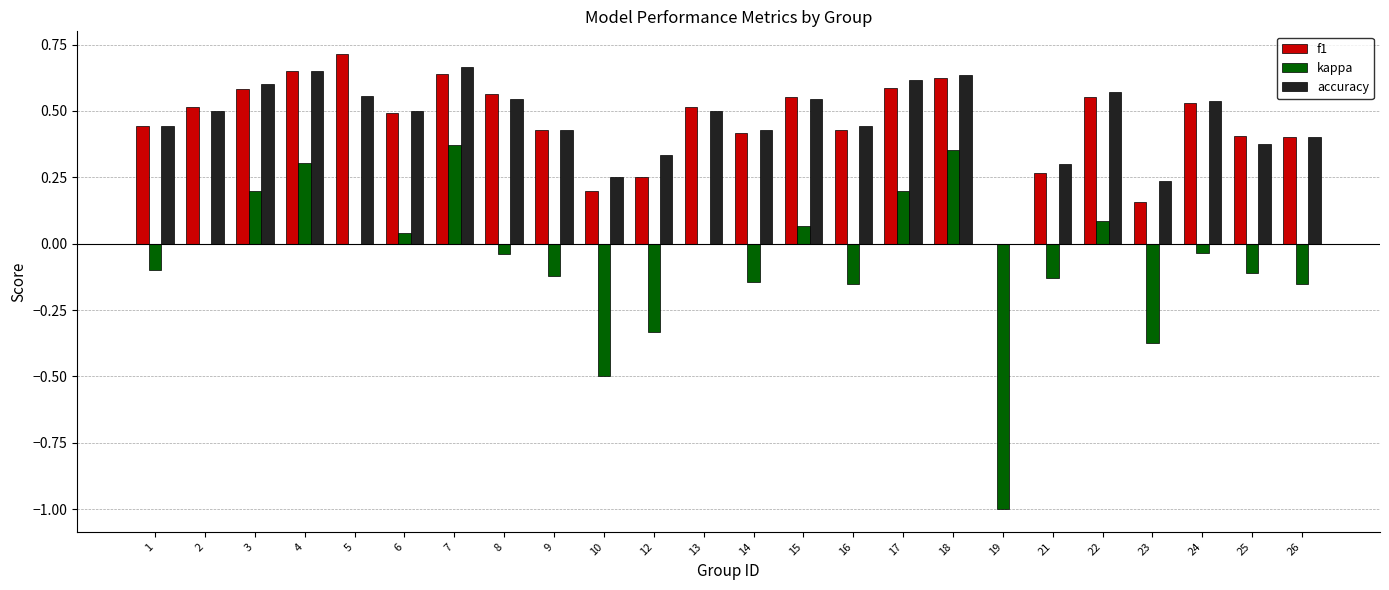

What is the sum of all f1 values?

10.9